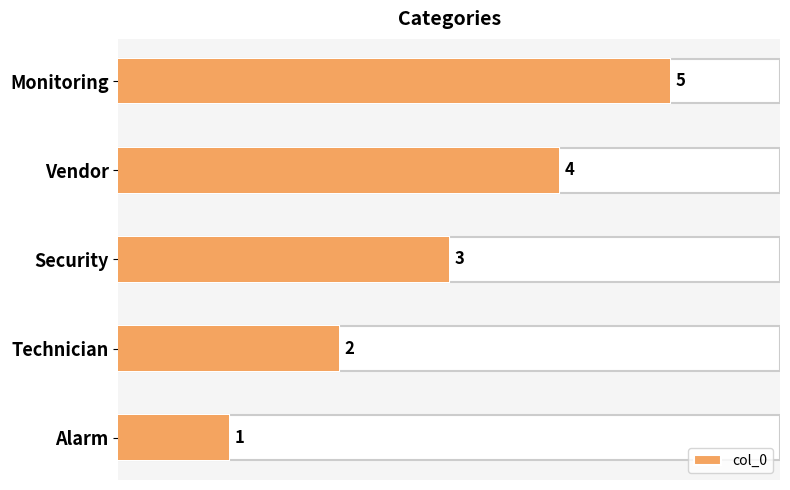

How many series are shown in this chart?

1